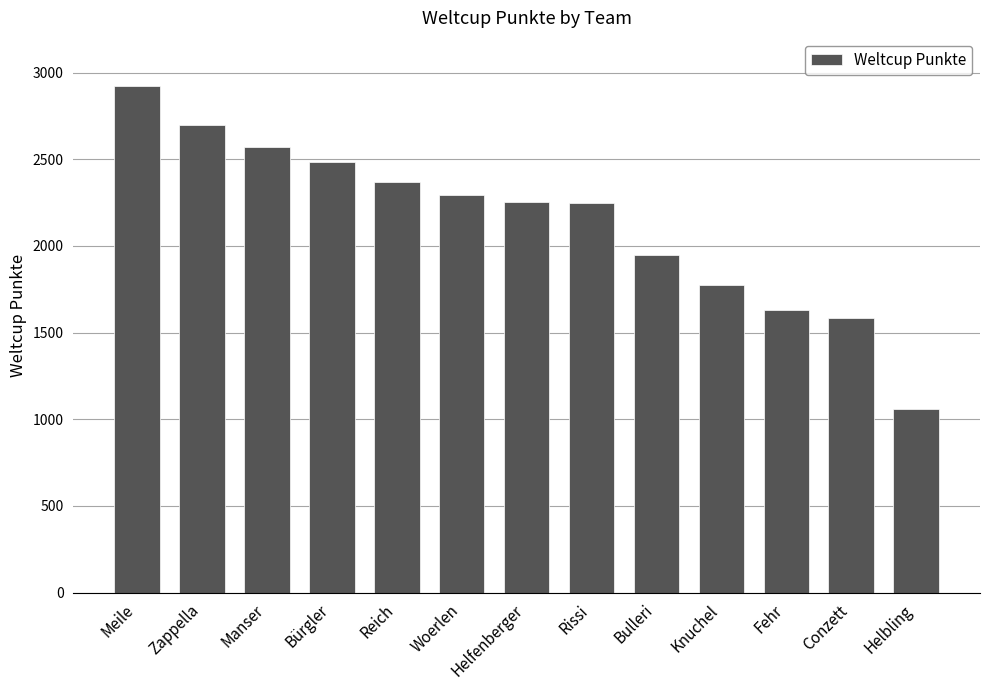

Which category has the highest value across all series?

Meile